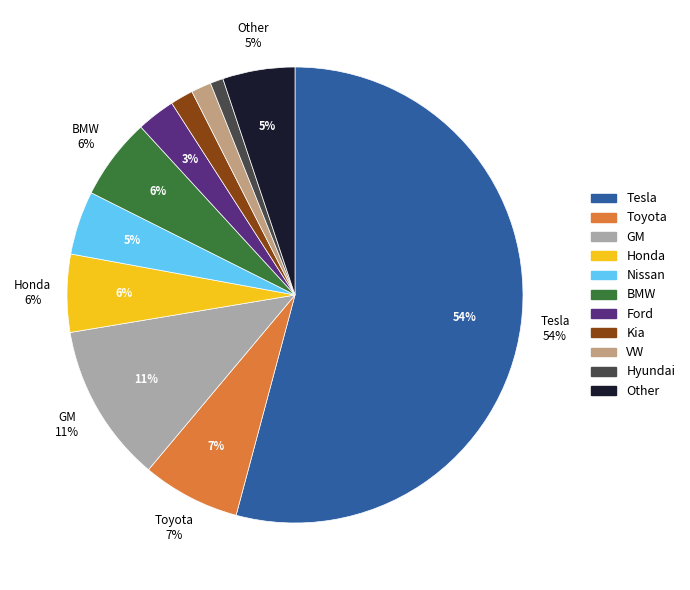

What is the smallest slice in the pie chart?

Hyundai